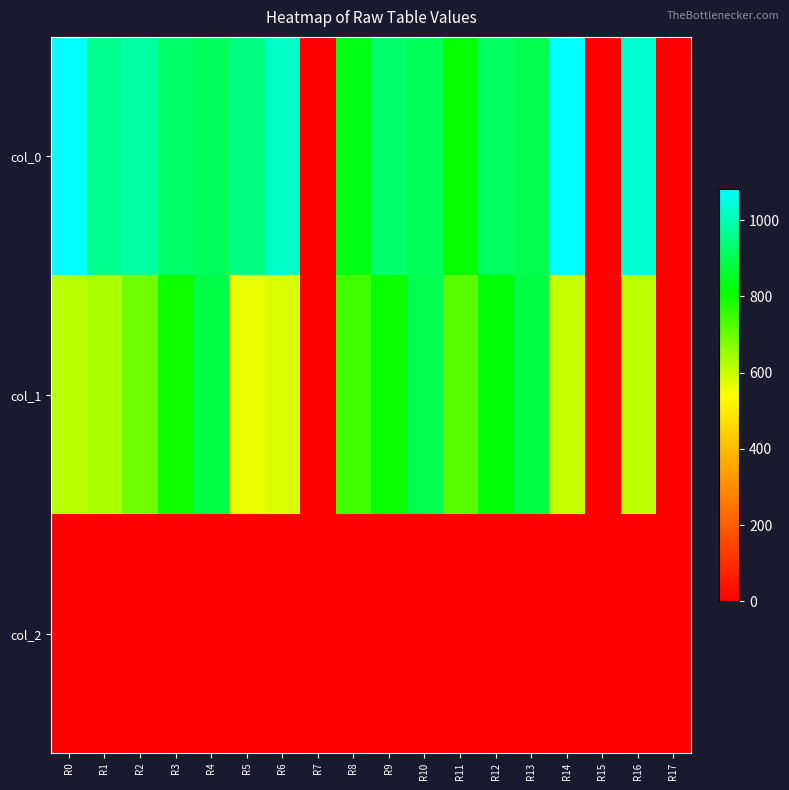

How many distinct data groups are displayed?

3